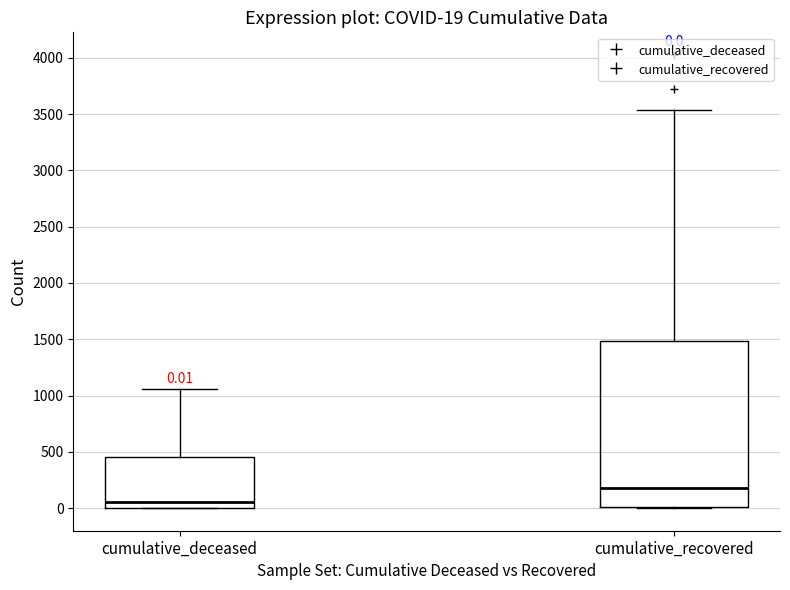

Which box has the lowest median line?

cumulative_deceased